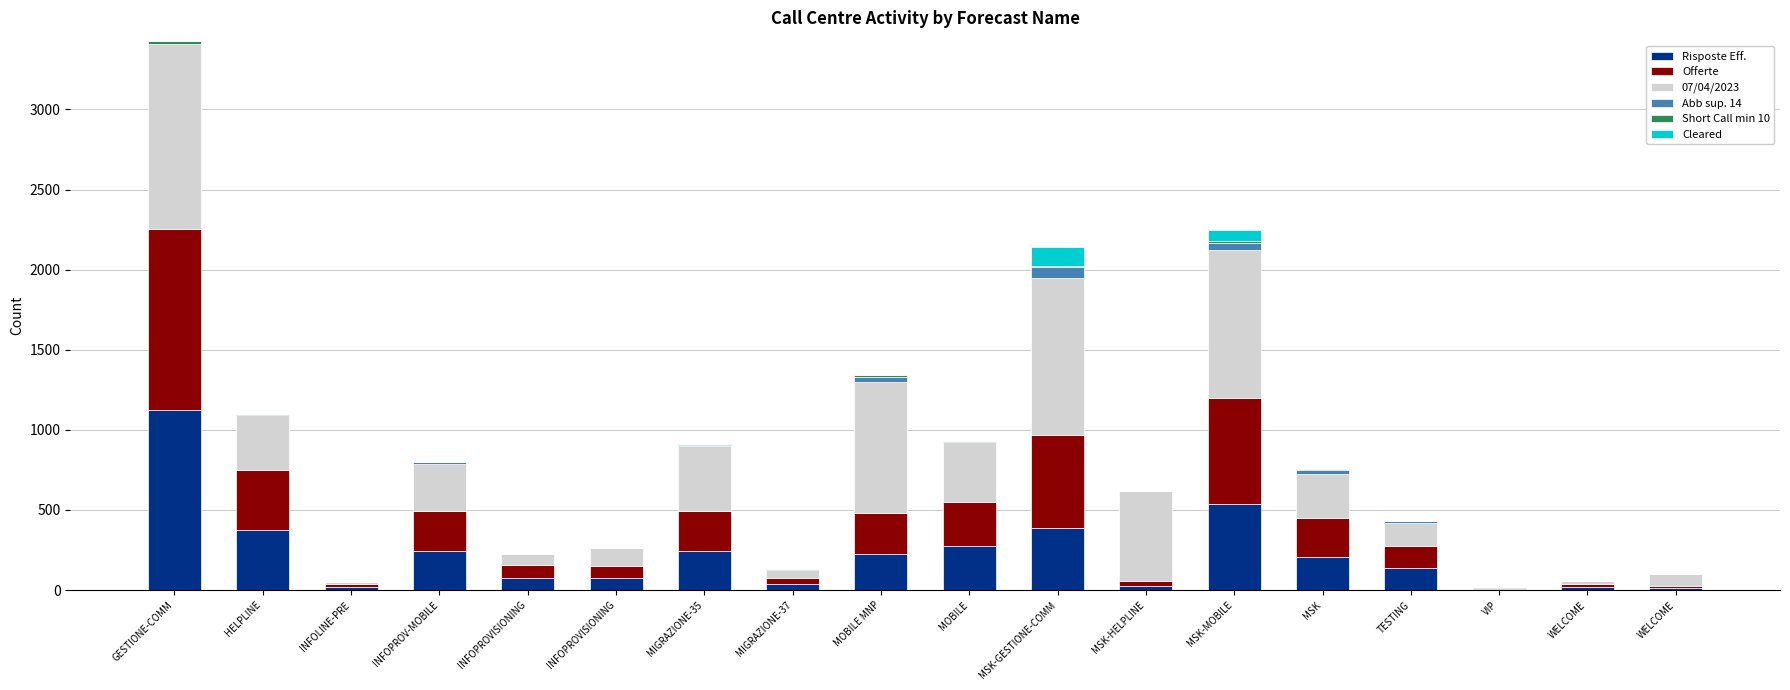

What is the sum of all Offerte values?

4434